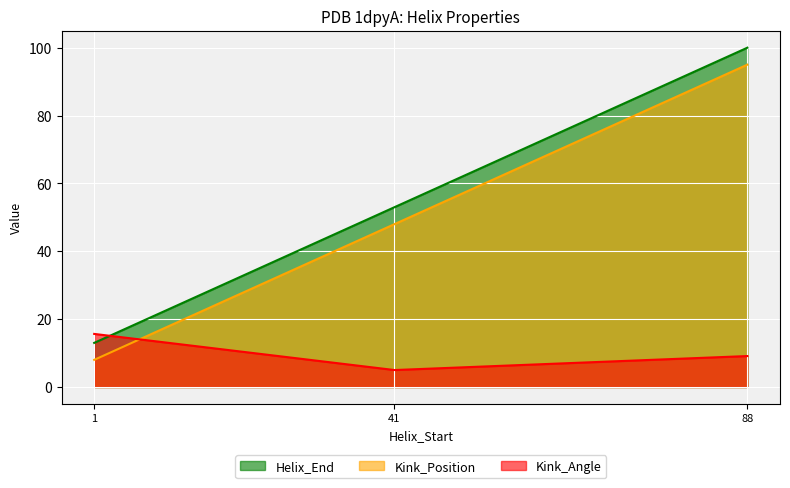

The value of Kink_Angle at 88 is 2.7. True or false?

False